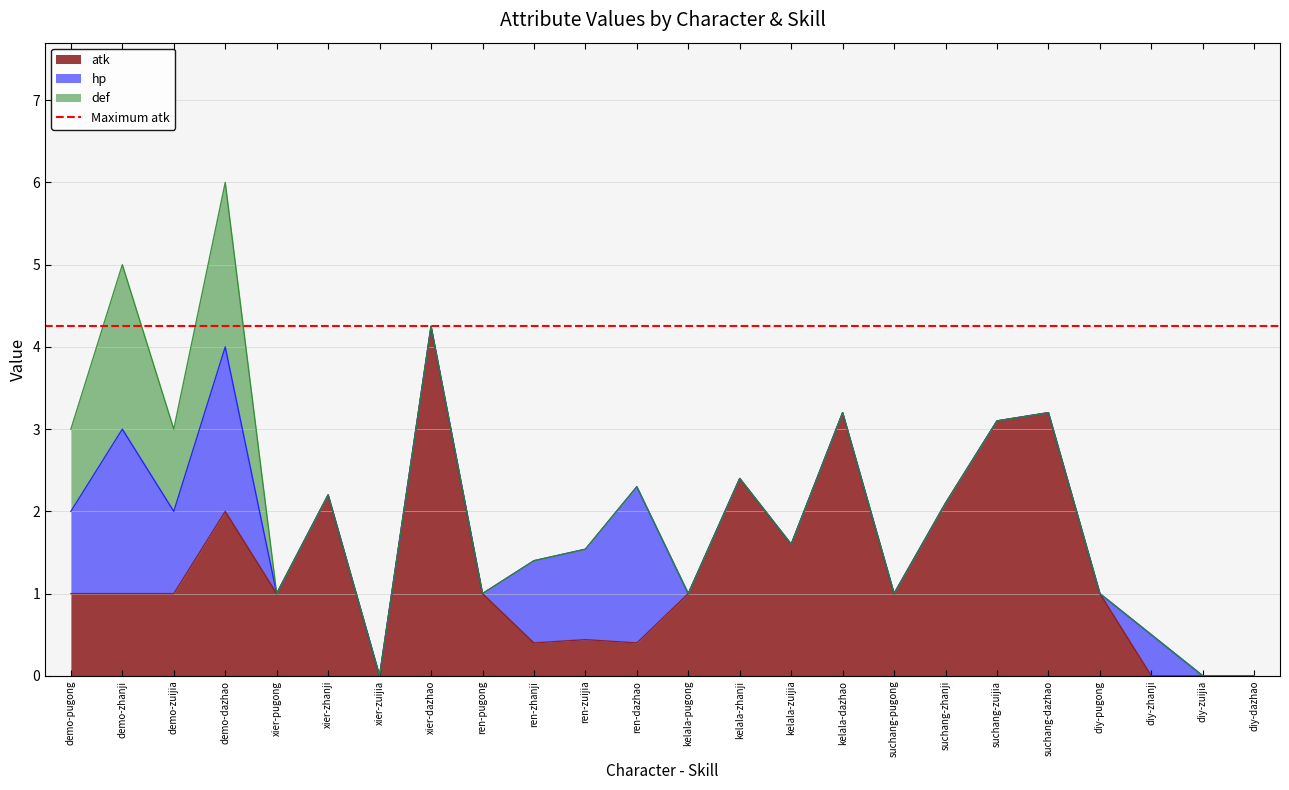

What is the total value across all series at kelala-dazhao?

3.2